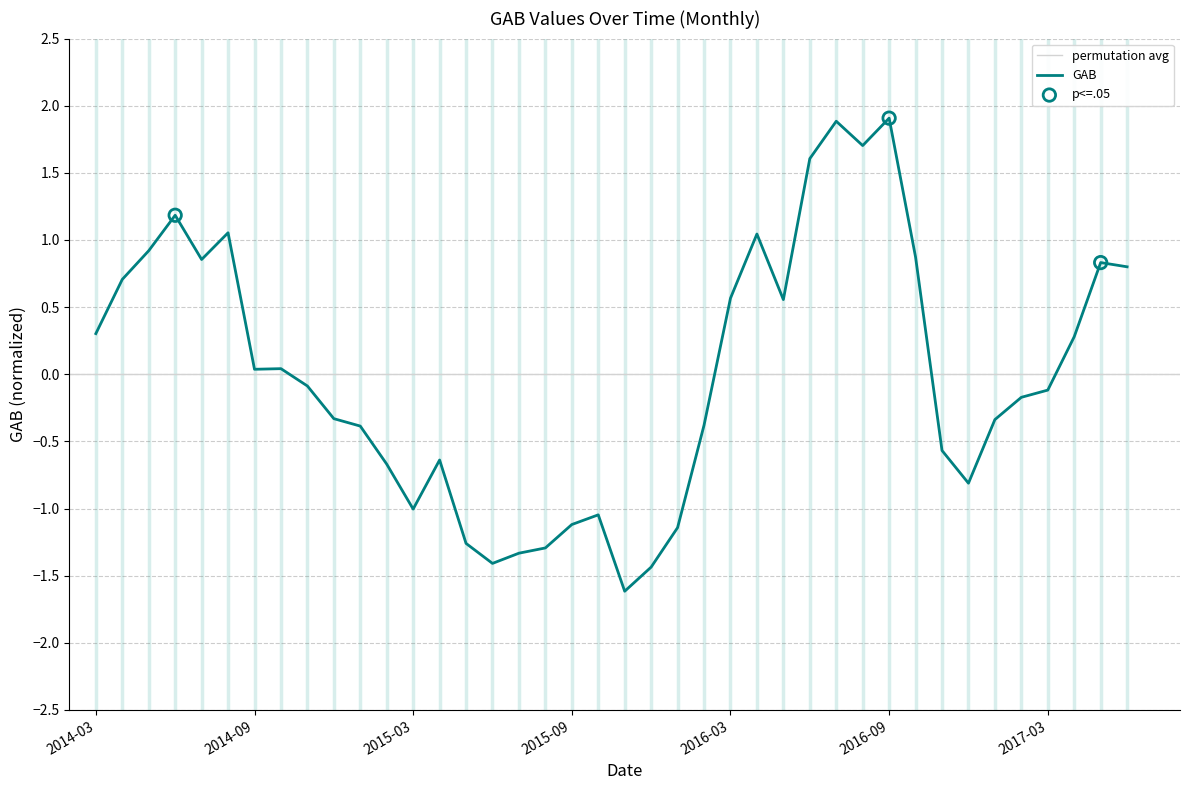

Which has a higher value, 2016-09 or 2014-06?

2016-09